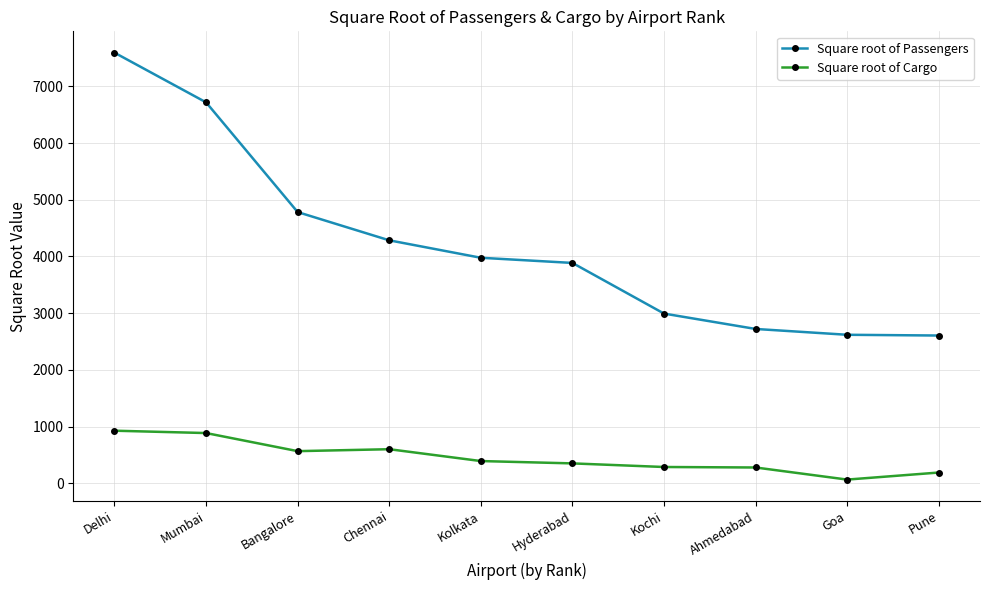

What is the maximum value shown in the chart?

7596.3